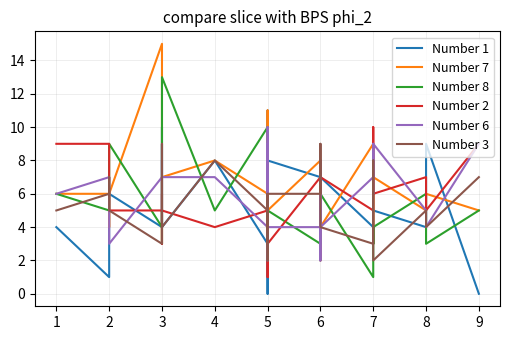

How many data points in Number 2 are above 6?

11